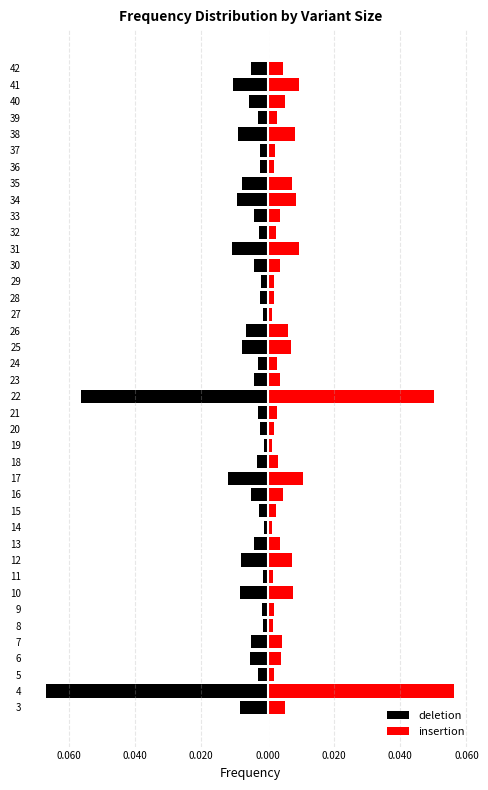

The value of insertion at 3 is 0.0. True or false?

True